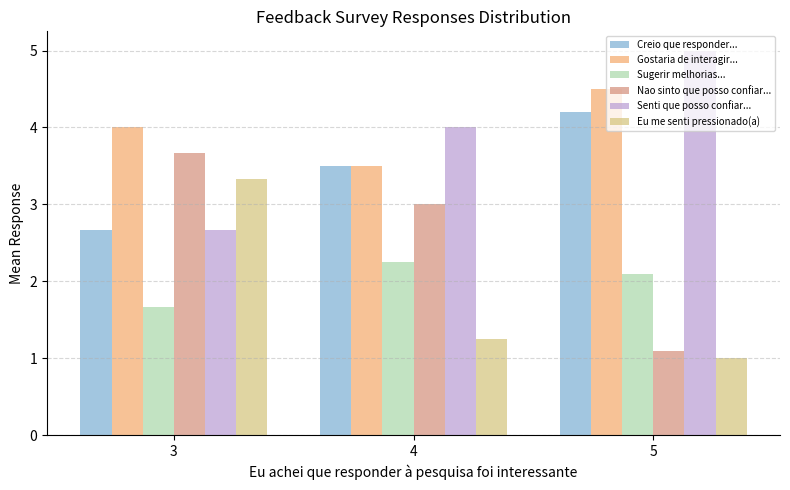

List the series in order of their peak value, highest first.

Senti que posso confiar..., Gostaria de interagir..., Creio que responder..., Nao sinto que posso confiar..., Eu me senti pressionado(a), Sugerir melhorias...